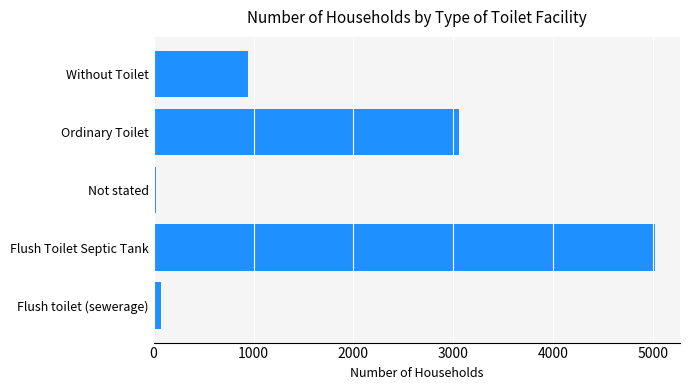

What is the change in value from Flush Toilet Septic Tank to Ordinary Toilet?

-1965